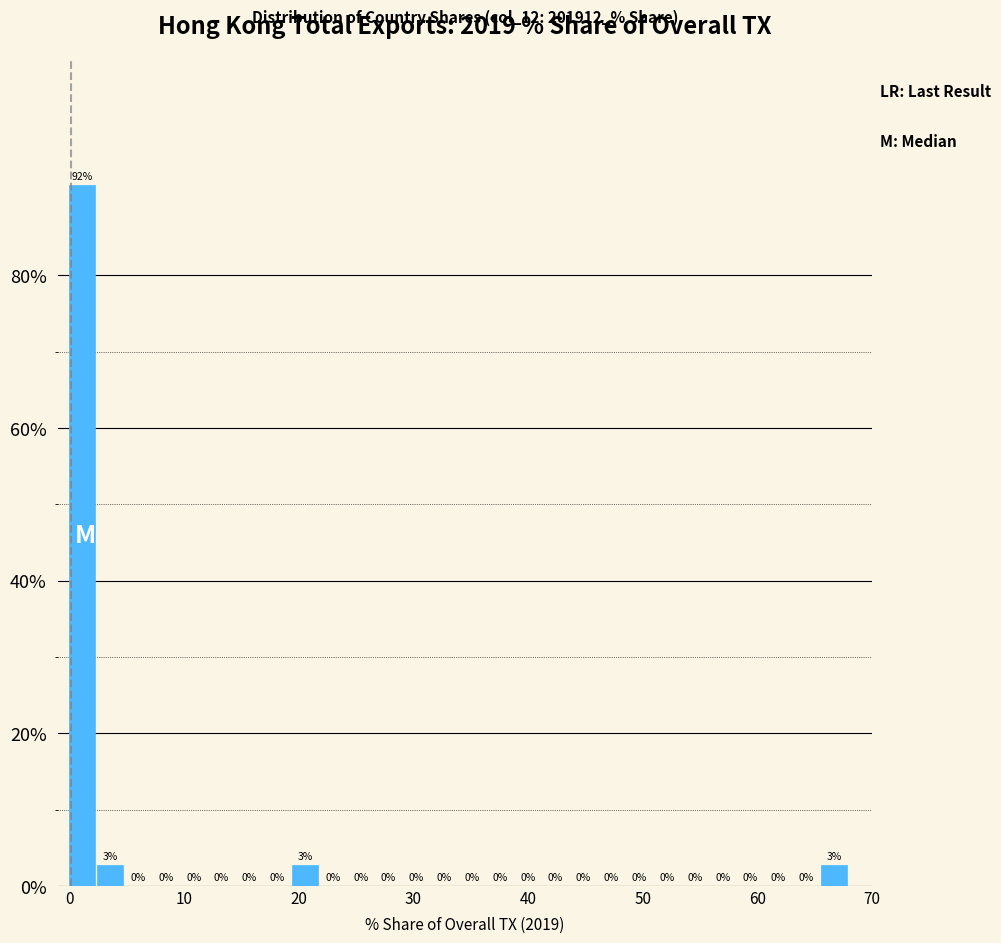

Around what value on the x-axis is the tallest bar? Give the approximate position of its centre, as read against the axis.

1